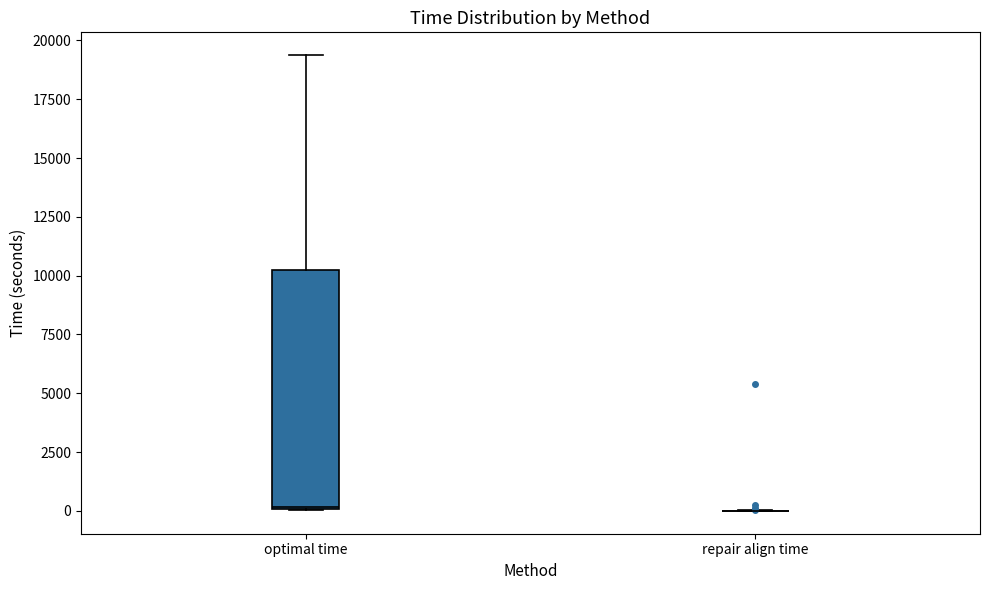

Reading left to right, read every box against the y-axis: the position of its median line, the range the box covers, and the ends of its whiskers. The values are not printed on the chart, so give them approximately, as read against the axis.

optimal time: median 0, box 0 to 10500, whiskers 0 to 19500
repair align time: box collapsed to a line at 0, whiskers 0 to 0